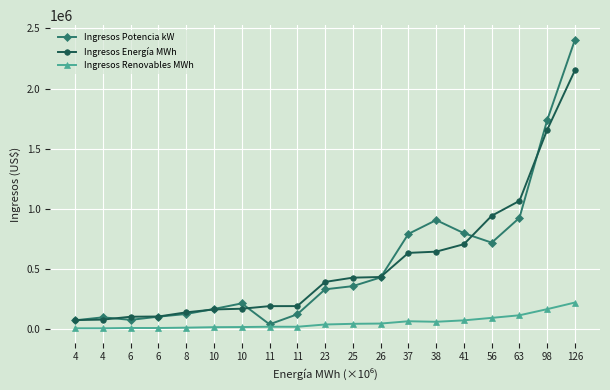

What is the difference between the maximum and second lowest values in the Ingresos Renovables MWh series?

214158.1